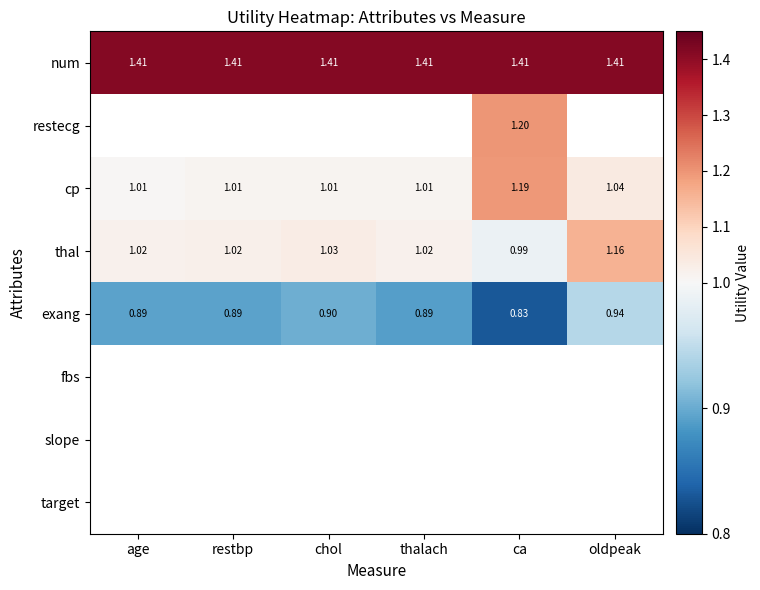

Where does the thal series first go above 1?

age